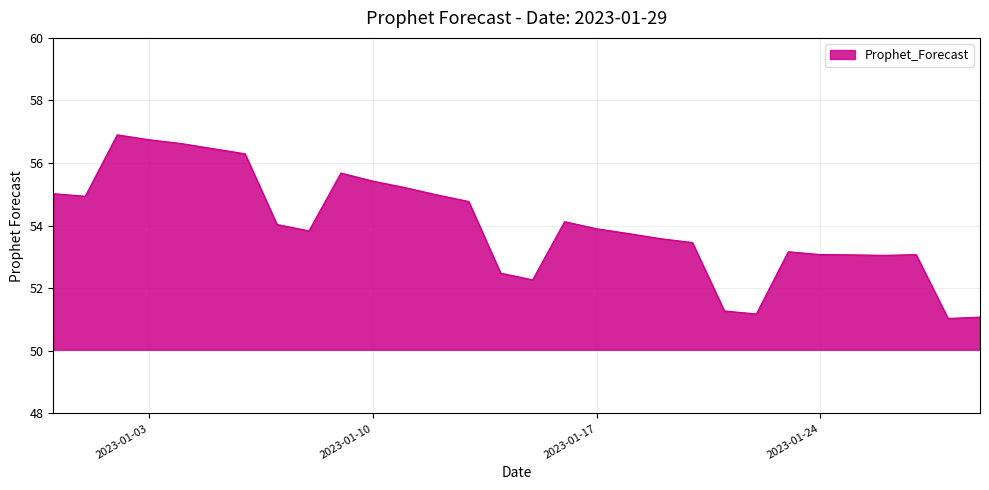

What is the greatest value displayed?

56.9